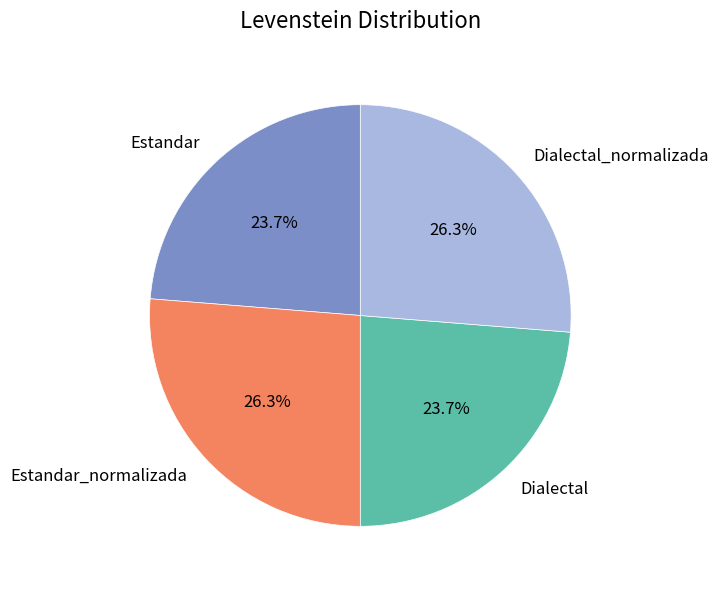

Between Estandar and Estandar_normalizada, which is larger?

Estandar_normalizada